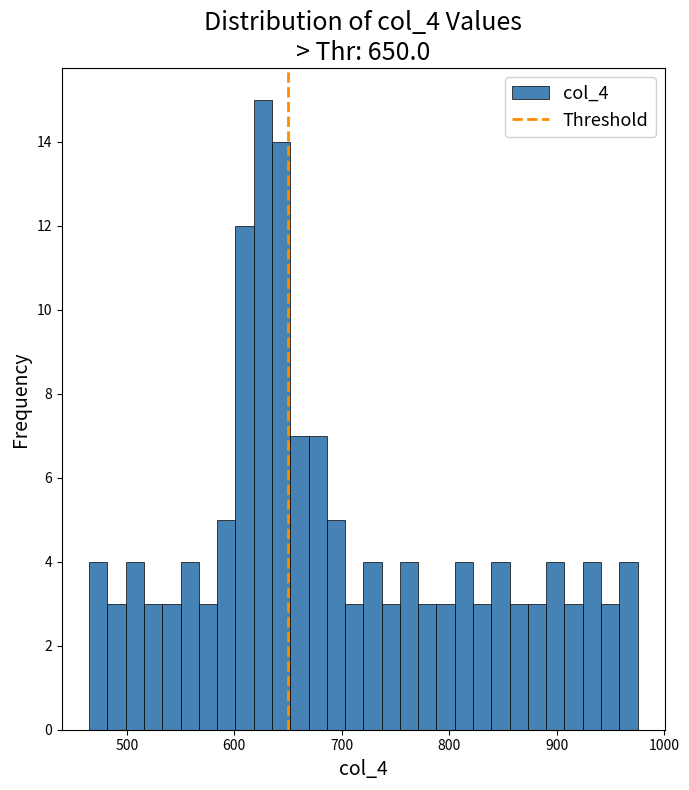

Read against the x-axis, roughly where is the centre of the tallest bar?

630